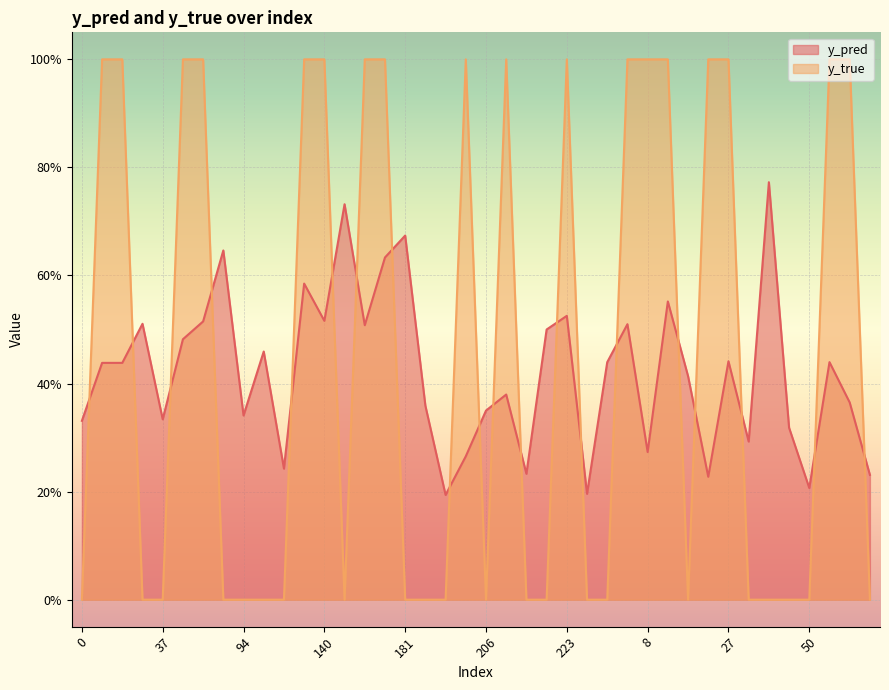

What is the maximum value for y_pred?

0.8